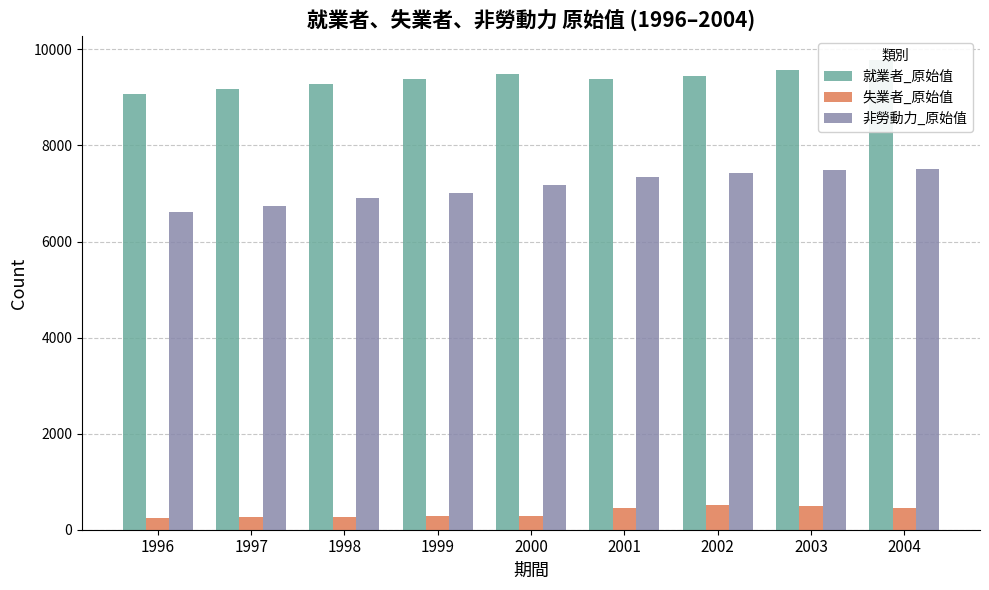

What is the difference between the highest and lowest values at 1998?

9032